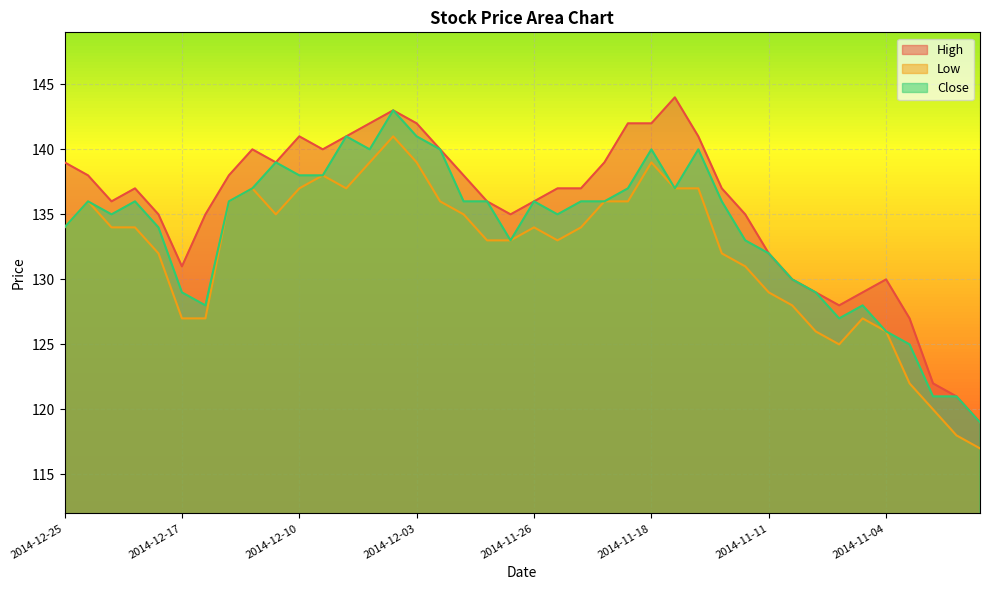

Reading right to left, list all the values displayed in this chart.

High: 2014-10-28=119	2014-10-29=121	2014-10-30=122	2014-10-31=127	2014-11-04=130	2014-11-05=129	2014-11-06=128	2014-11-07=129	2014-11-10=130	2014-11-11=132	2014-11-12=135	2014-11-13=137	2014-11-14=141	2014-11-17=144	2014-11-18=142	2014-11-19=142	2014-11-20=139	2014-11-21=137	2014-11-25=137	2014-11-26=136	2014-11-27=135	2014-11-28=136	2014-12-01=138	2014-12-02=140	2014-12-03=142	2014-12-04=143	2014-12-05=142	2014-12-08=141	2014-12-09=140	2014-12-10=141	2014-12-11=139	2014-12-12=140	2014-12-15=138	2014-12-16=135	2014-12-17=131	2014-12-18=135	2014-12-19=137	2014-12-22=136	2014-12-24=138	2014-12-25=139
Low: 2014-10-28=117	2014-10-29=118	2014-10-30=120	2014-10-31=122	2014-11-04=126	2014-11-05=127	2014-11-06=125	2014-11-07=126	2014-11-10=128	2014-11-11=129	2014-11-12=131	2014-11-13=132	2014-11-14=137	2014-11-17=137	2014-11-18=139	2014-11-19=136	2014-11-20=136	2014-11-21=134	2014-11-25=133	2014-11-26=134	2014-11-27=133	2014-11-28=133	2014-12-01=135	2014-12-02=136	2014-12-03=139	2014-12-04=141	2014-12-05=139	2014-12-08=137	2014-12-09=138	2014-12-10=137	2014-12-11=135	2014-12-12=137	2014-12-15=136	2014-12-16=127	2014-12-17=127	2014-12-18=132	2014-12-19=134	2014-12-22=134	2014-12-24=136	2014-12-25=134
Close: 2014-10-28=119	2014-10-29=121	2014-10-30=121	2014-10-31=125	2014-11-04=126	2014-11-05=128	2014-11-06=127	2014-11-07=129	2014-11-10=130	2014-11-11=132	2014-11-12=133	2014-11-13=136	2014-11-14=140	2014-11-17=137	2014-11-18=140	2014-11-19=137	2014-11-20=136	2014-11-21=136	2014-11-25=135	2014-11-26=136	2014-11-27=133	2014-11-28=136	2014-12-01=136	2014-12-02=140	2014-12-03=141	2014-12-04=143	2014-12-05=140	2014-12-08=141	2014-12-09=138	2014-12-10=138	2014-12-11=139	2014-12-12=137	2014-12-15=136	2014-12-16=128	2014-12-17=129	2014-12-18=134	2014-12-19=136	2014-12-22=135	2014-12-24=136	2014-12-25=134